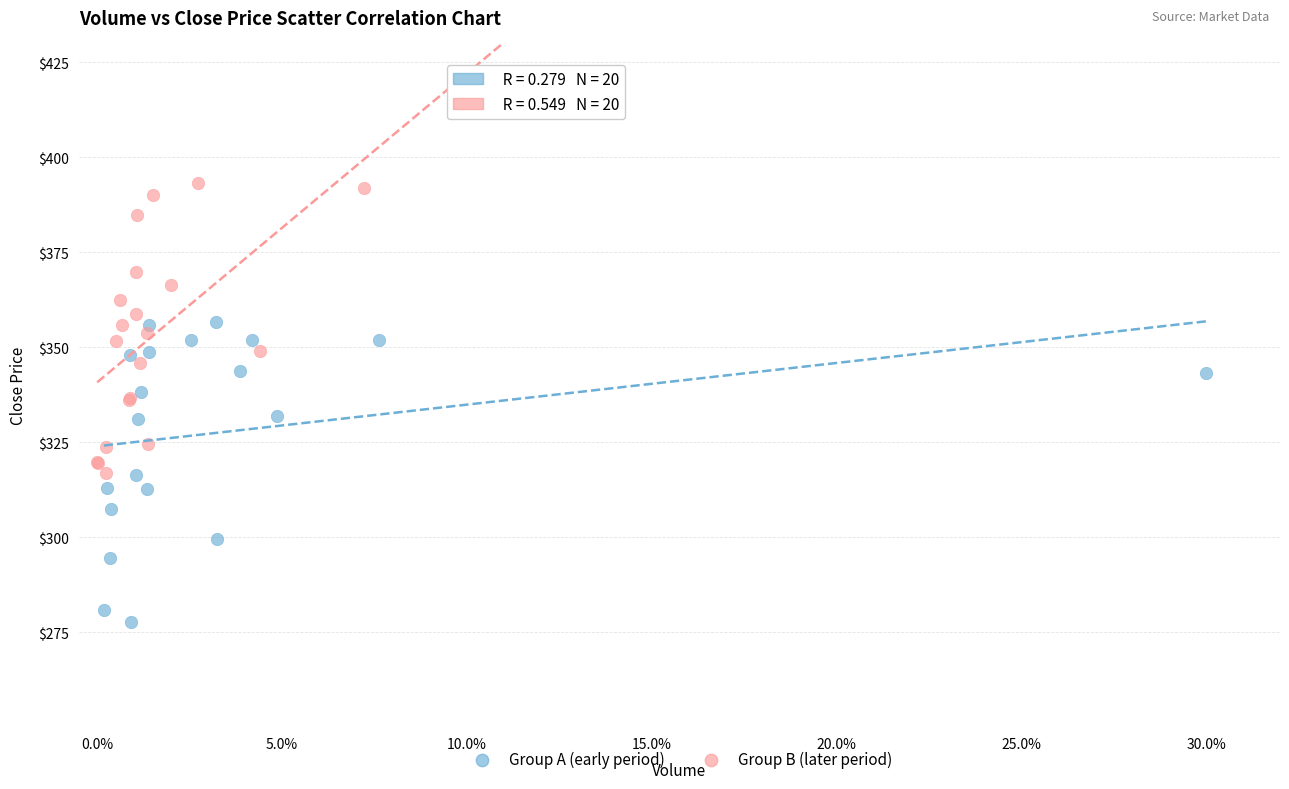

What are all the series names shown in the legend?

Group A (early period), Group B (later period)